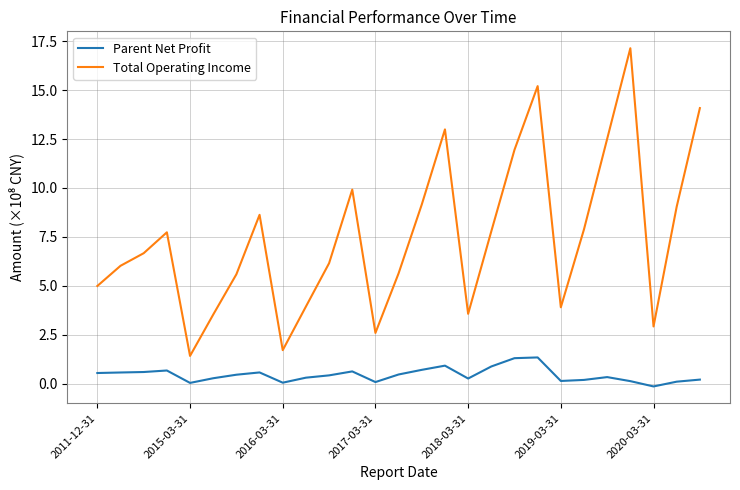

Which series has the largest range (max minus min)?

Total Operating Income